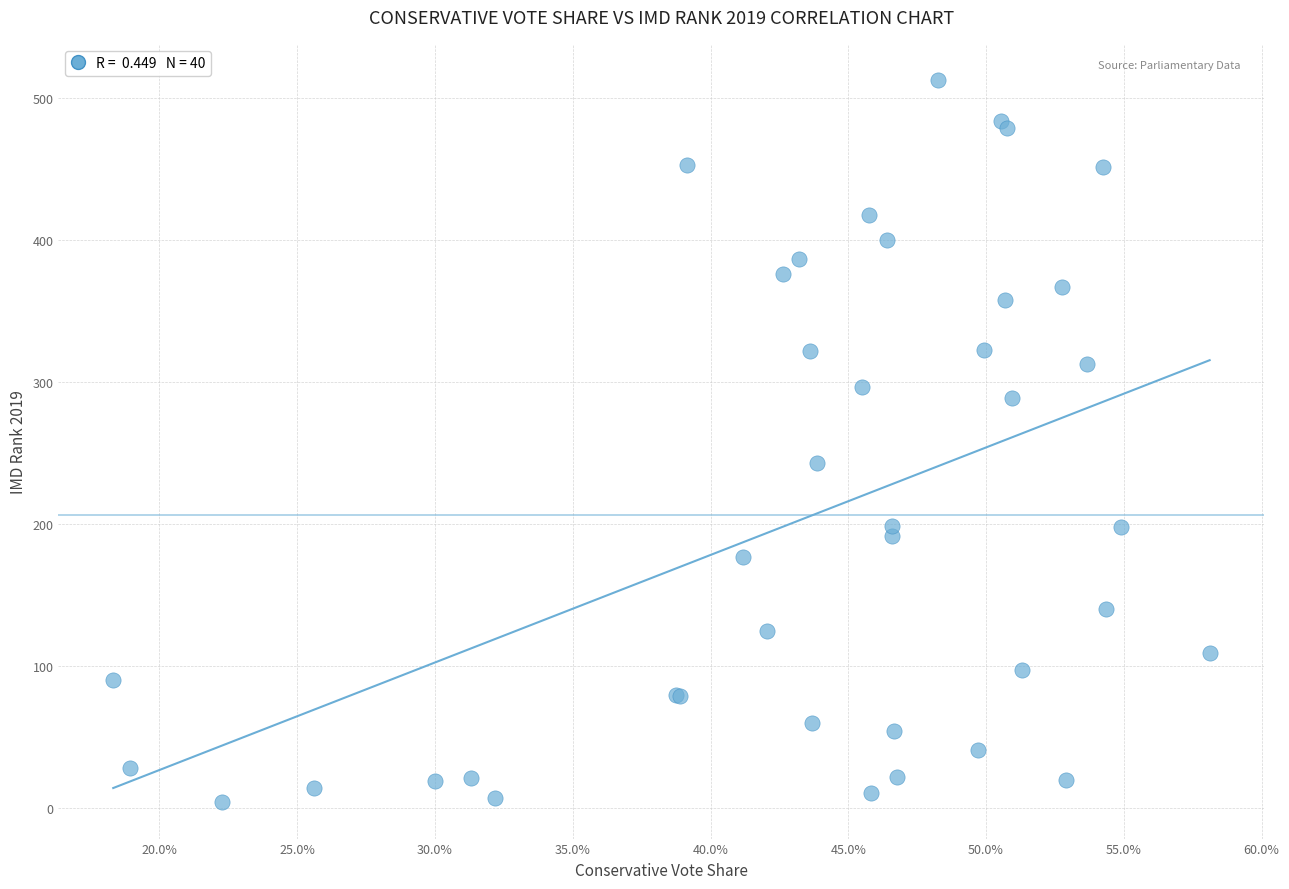

What Y value in the scatter plot is closest to 258?

243